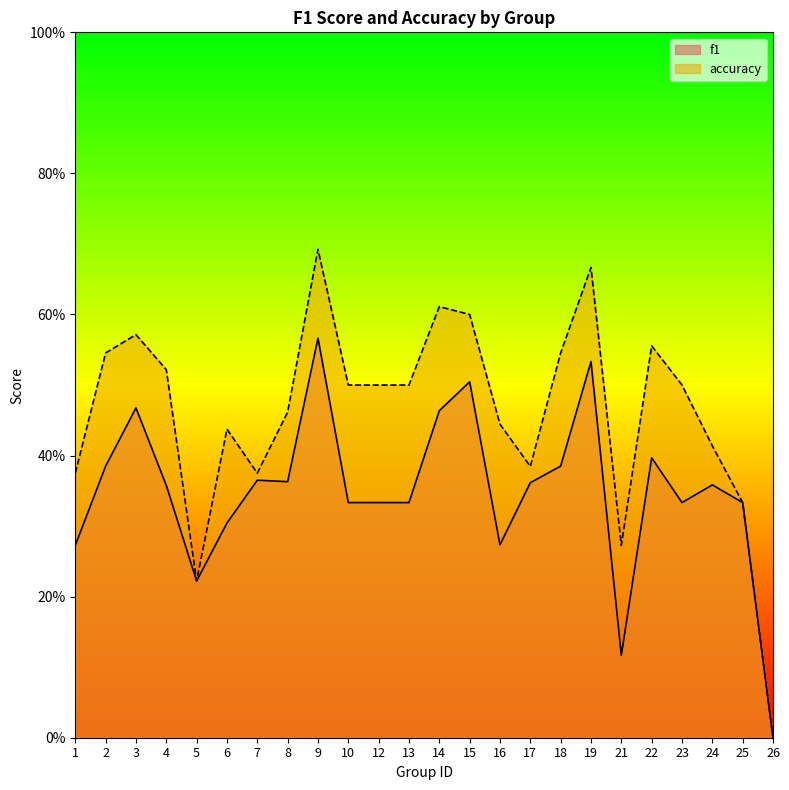

What is the highest value of the f1 series?

0.6